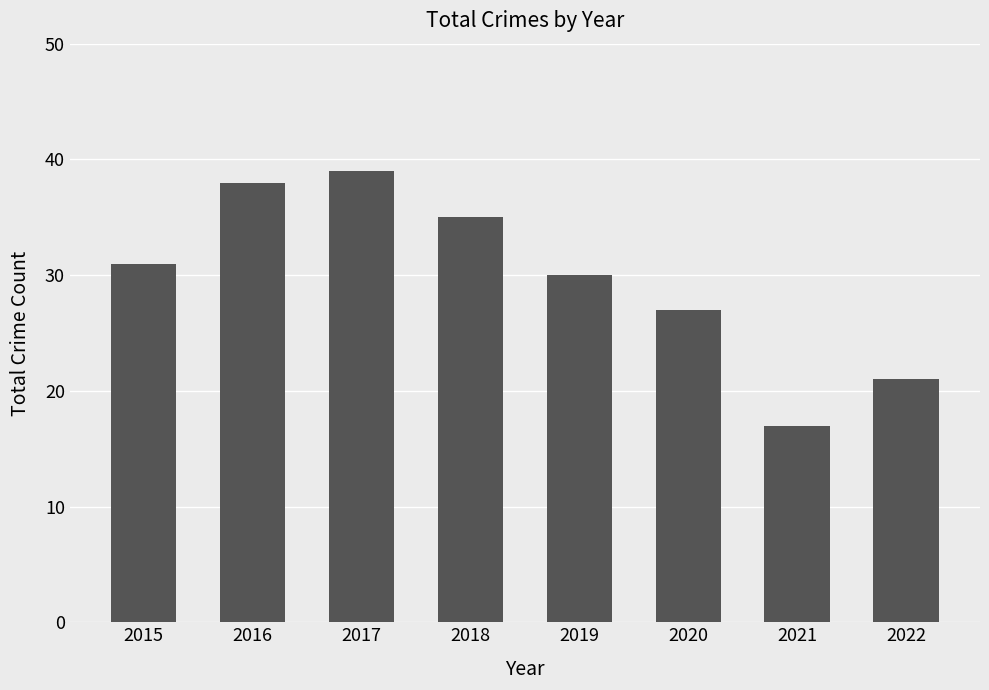

The value at 2020 is 41. True or false?

False